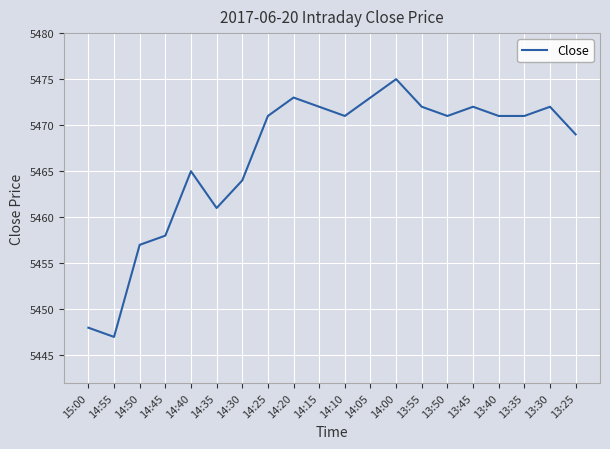

The chart shows a value of 5464 at 14:30. True or false?

True